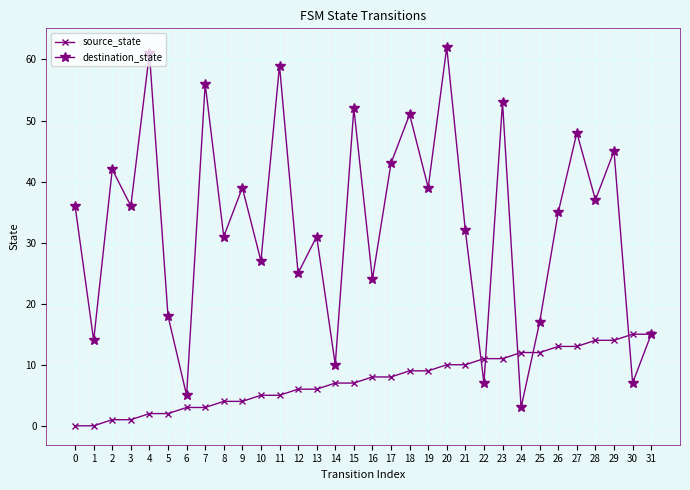

The value of destination_state at 0 is 36. True or false?

True